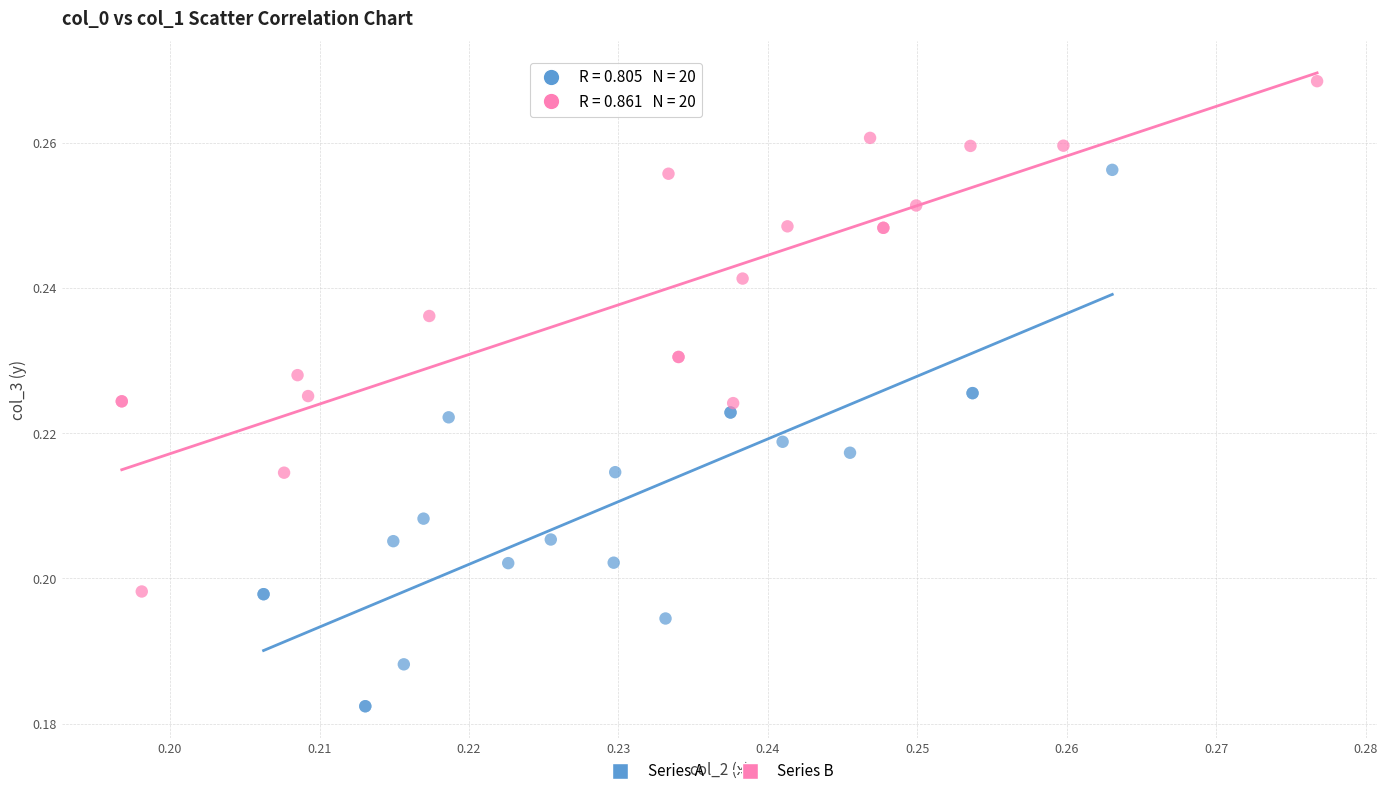

Which series has the widest spread of Y values?

Series A